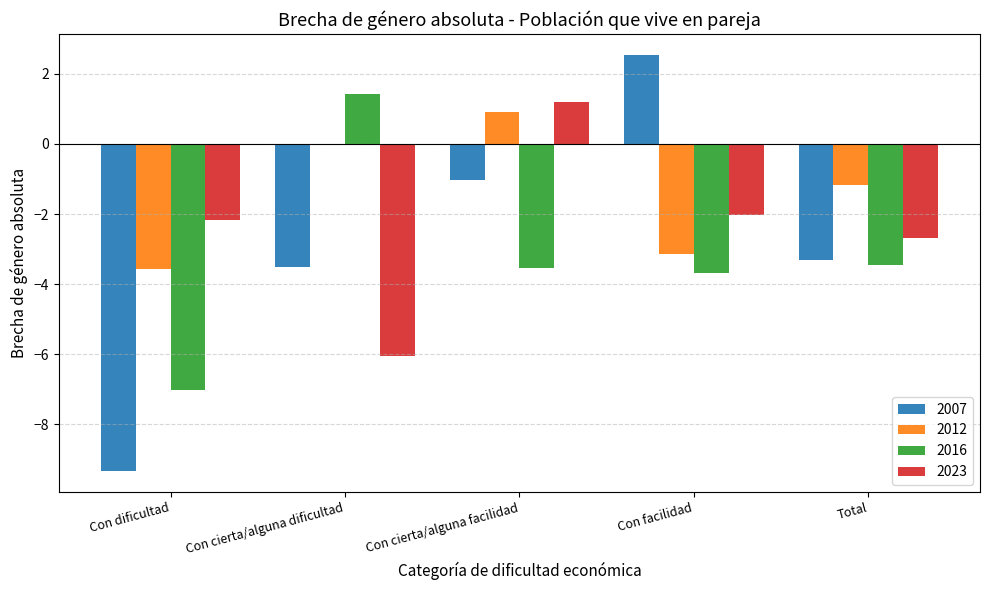

What is the maximum value shown in the chart?

2.5